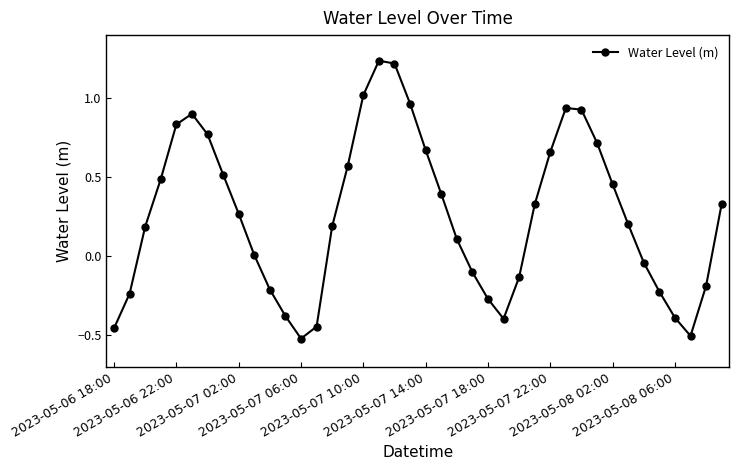

How many points are lower than both their immediate neighbors (excluding endpoints)?

3